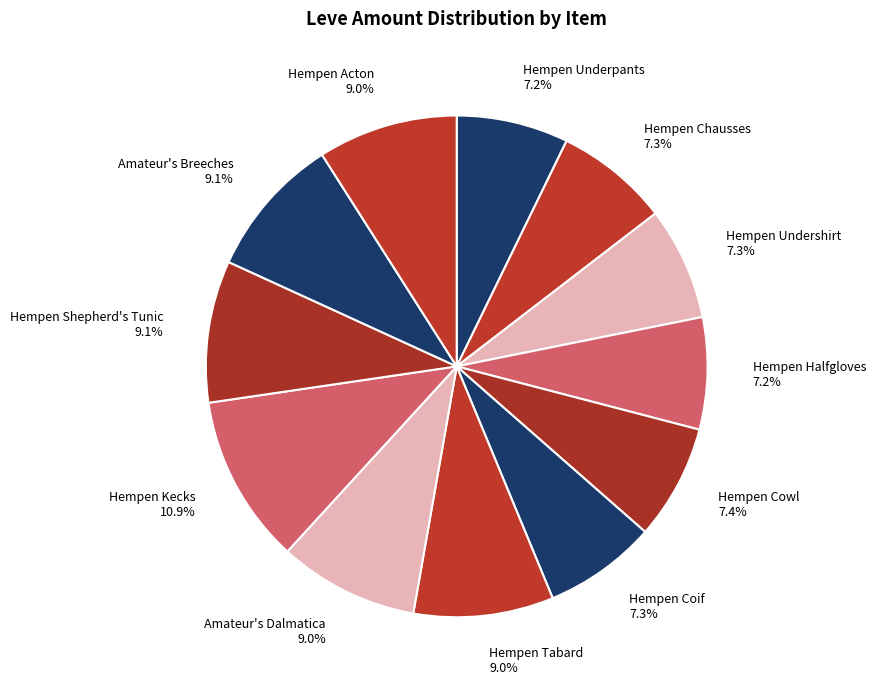

What portion of the pie excludes Hempen Chausses?

92.7%